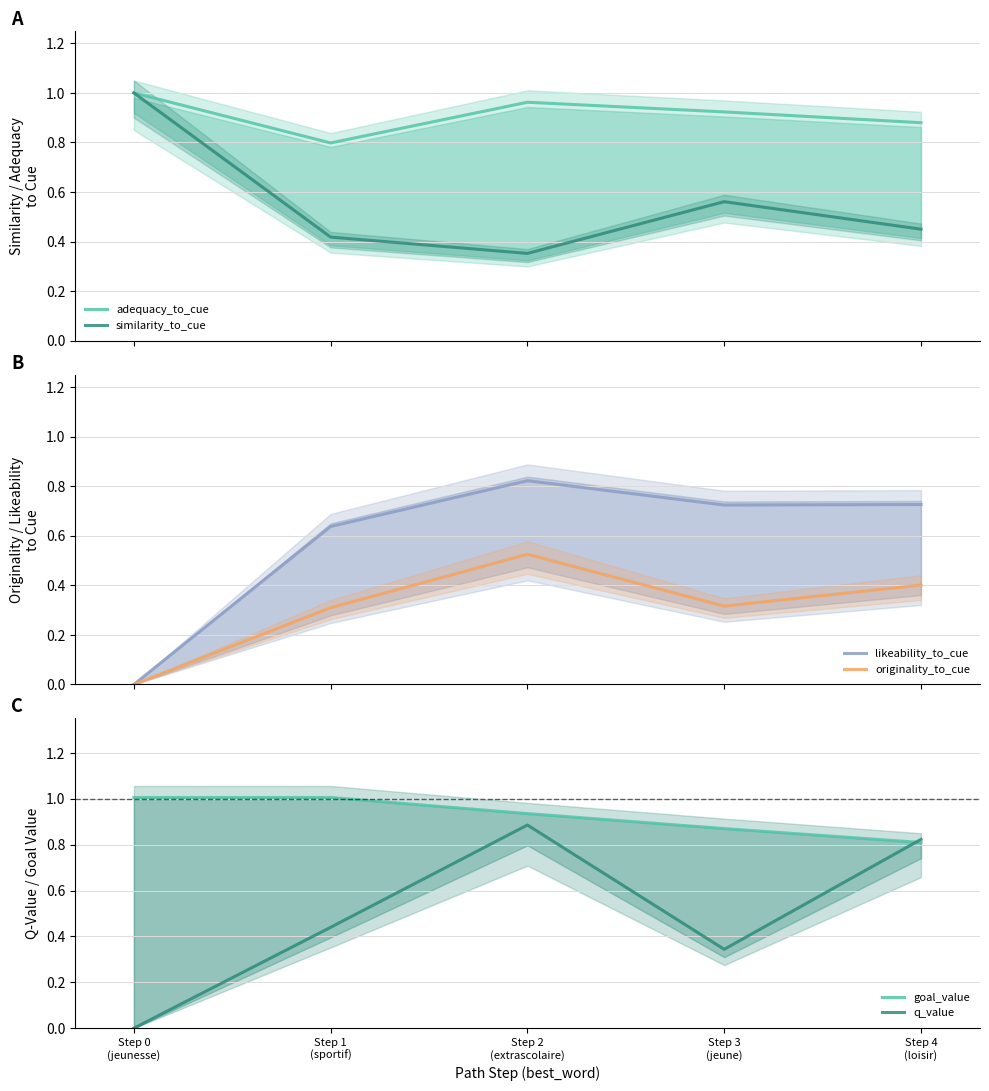

Is this an area chart (filled region under the line)?

No